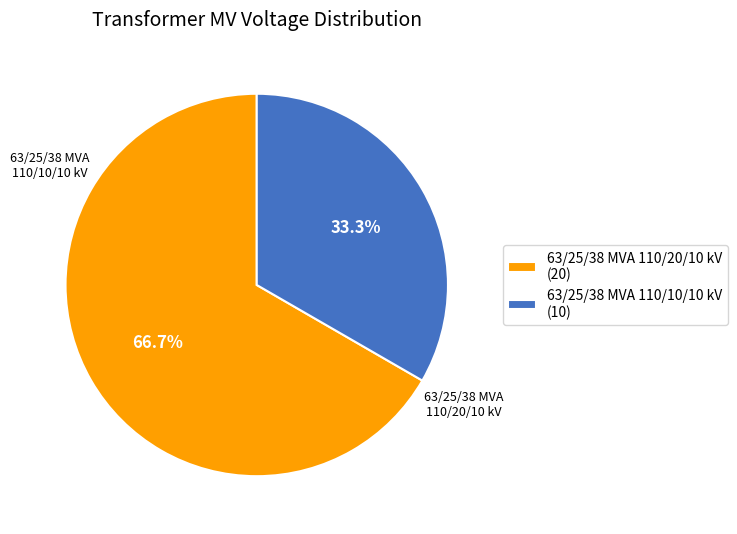

Rank the categories by value from highest to lowest.

63/25/38 MVA 110/20/10 kV, 63/25/38 MVA 110/10/10 kV